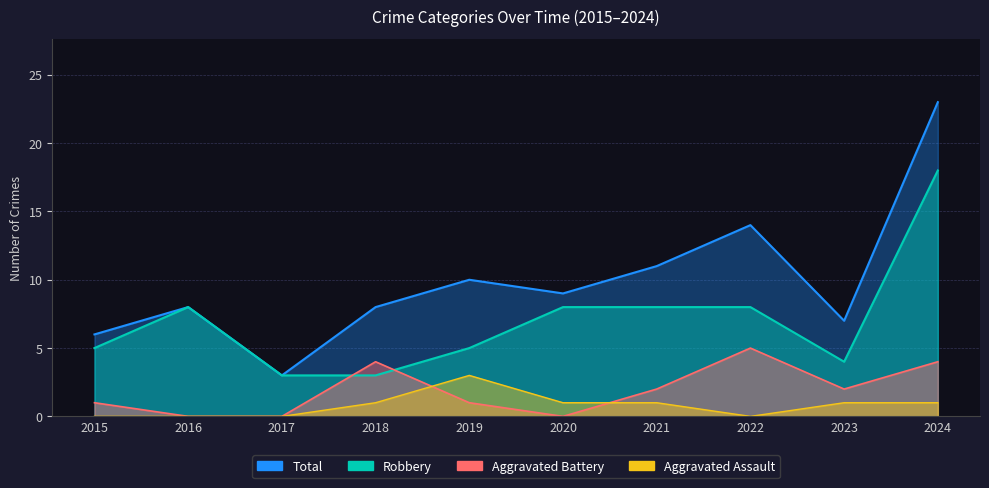

Is it true that Robbery equals 5 at 2019?

True